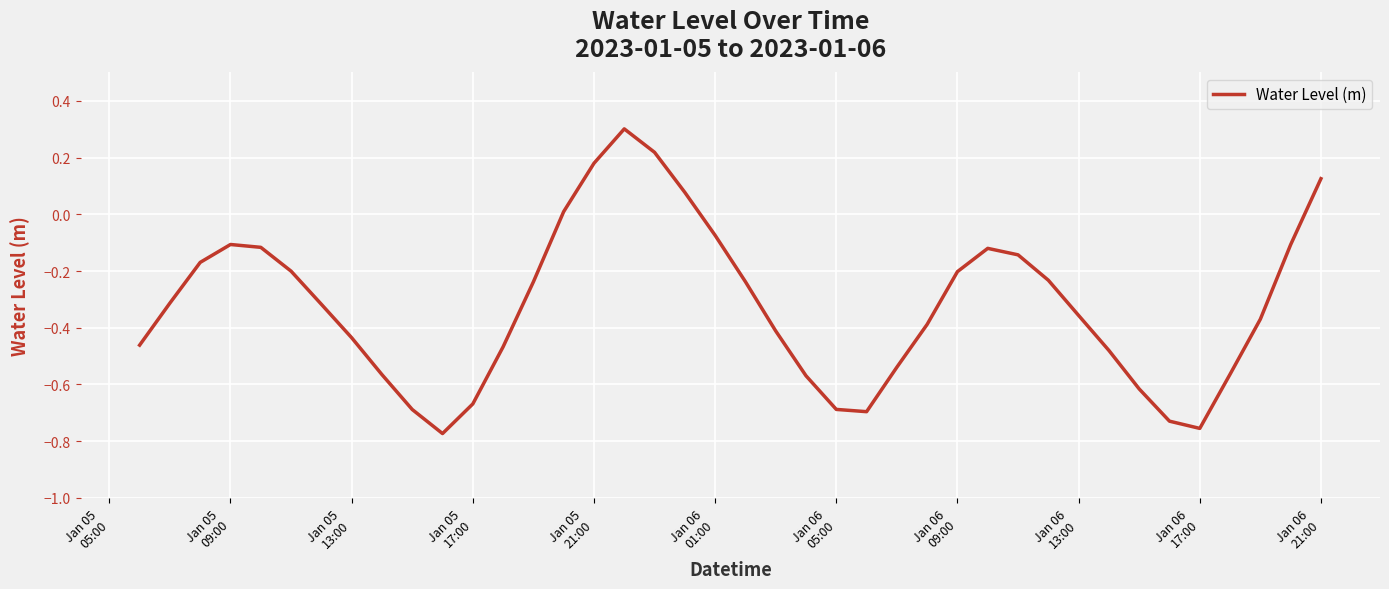

How many categories are shown in the chart?

40